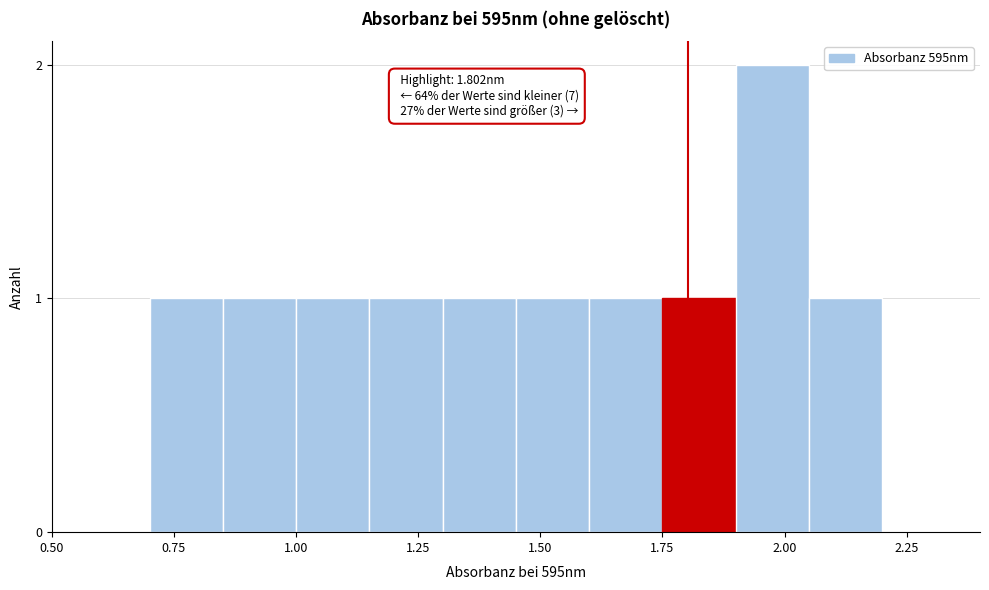

Around what value on the x-axis is the tallest bar? Give the approximate position of its centre, as read against the axis.

2.00